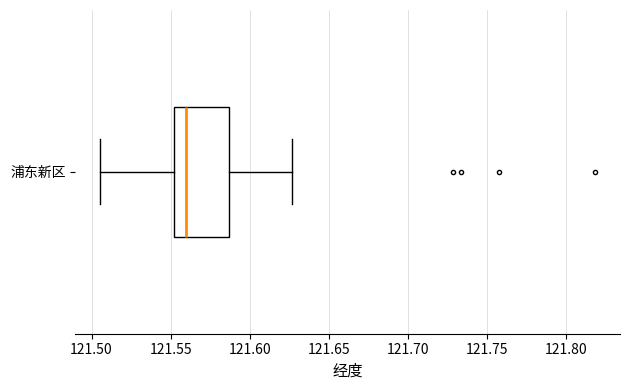

Transcribe this box plot: give where the median line is, the range the box spans, and where the two whiskers end, as read against the x-axis. The values are not printed on the chart, so give them approximately, as read against the axis.

median 121.560, box 121.550 to 121.585, whiskers 121.505 to 121.625